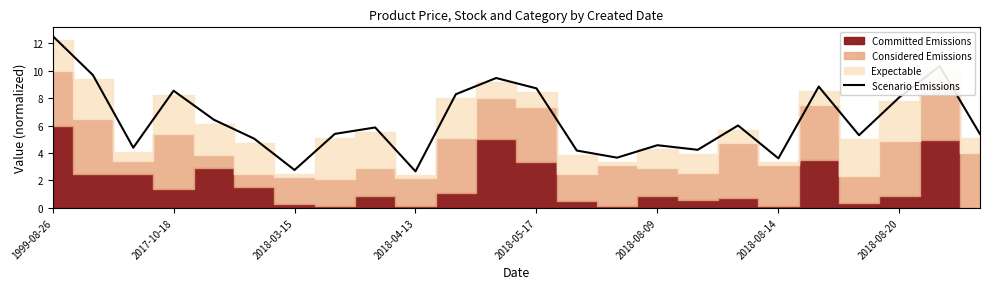

What is the minimum value for Scenario Emissions?

2.7